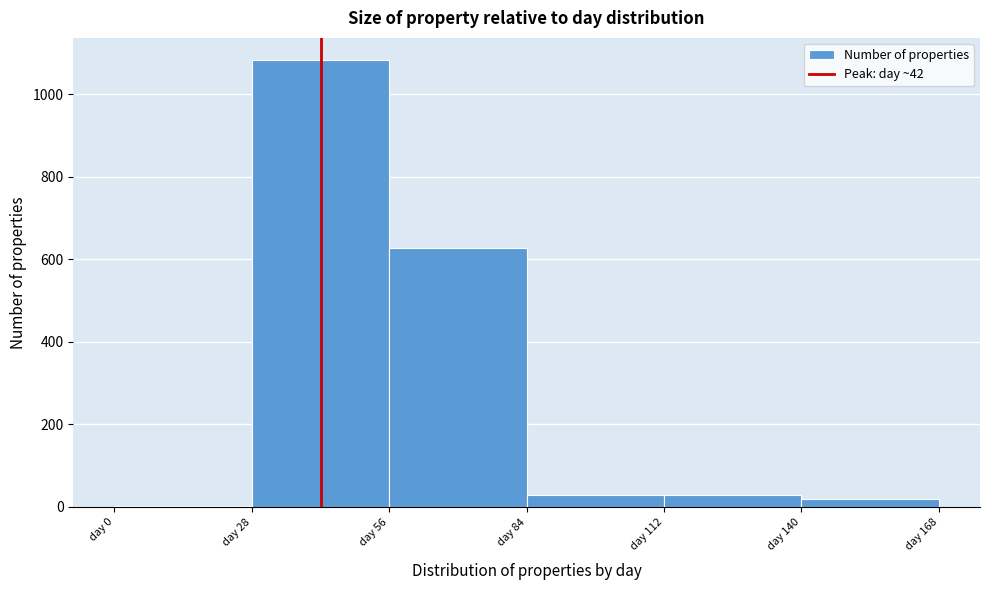

Reading left to right, list every bar in this chart as the range it spans on the x-axis followed by its height. Neither the bar edges nor the heights are printed on the chart, so give them approximately, as read against the axes.

0 to 28: under 20
28 to 56: 1080
56 to 84: 620
84 to 112: 20
112 to 140: 20
140 to 168: under 20